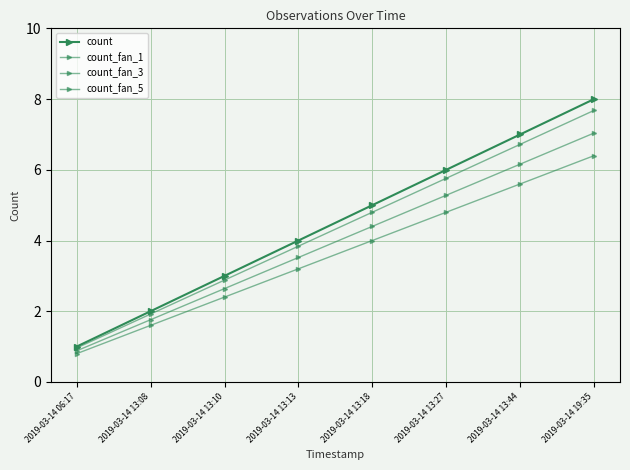

Reading right to left, transcribe all the data shown in this chart.

count: 8.0	7.0	6.0	5.0	4.0	3.0	2.0	1.0
count_fan_1: 7.7	6.7	5.8	4.8	3.8	2.9	1.9	1.0
count_fan_3: 7.0	6.2	5.3	4.4	3.5	2.6	1.8	0.9
count_fan_5: 6.4	5.6	4.8	4.0	3.2	2.4	1.6	0.8